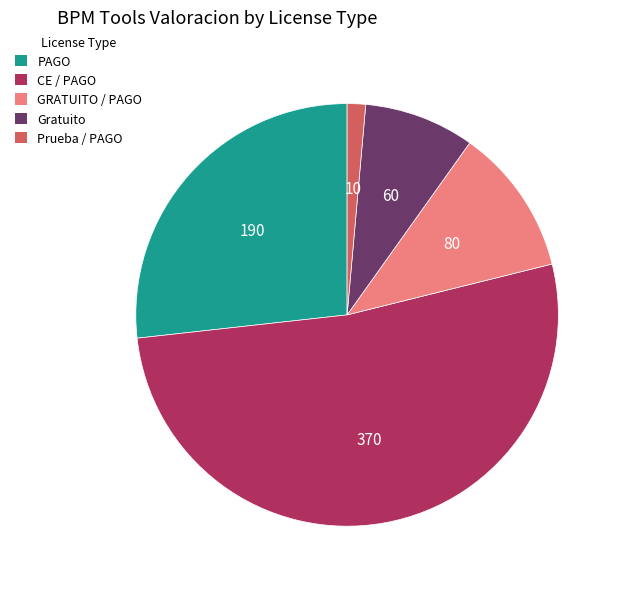

True or false: Gratuito accounts for 1% of the total.

False